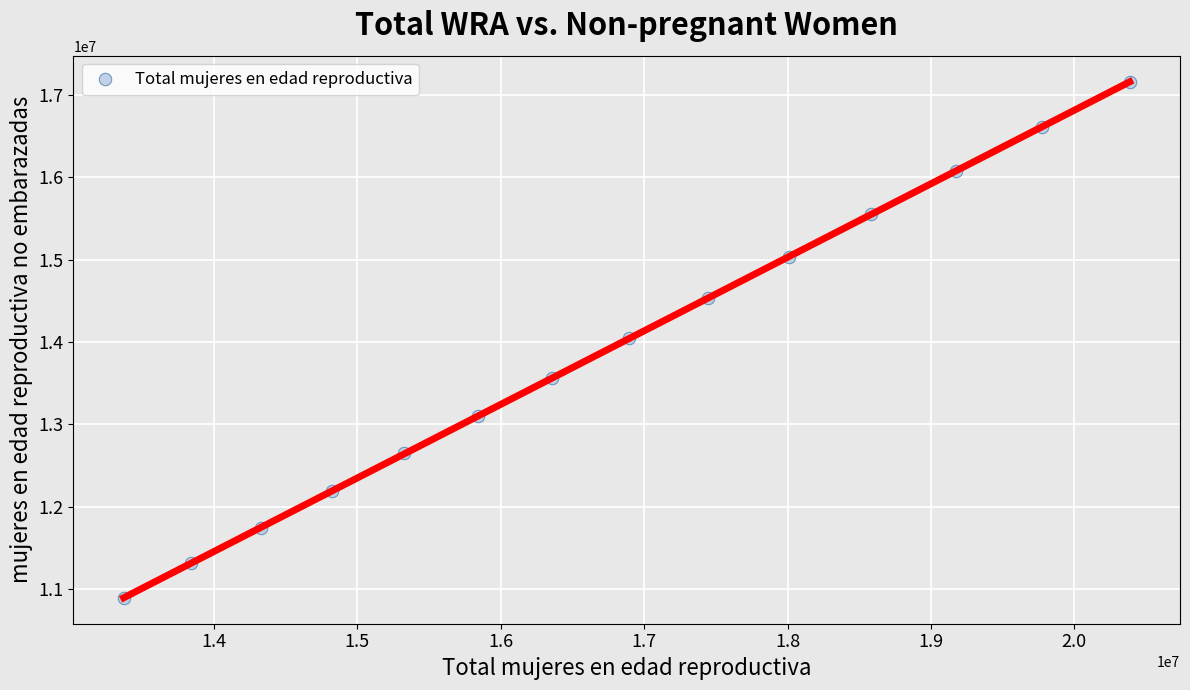

What is the range of Y values (max minus min)?

6275916.7